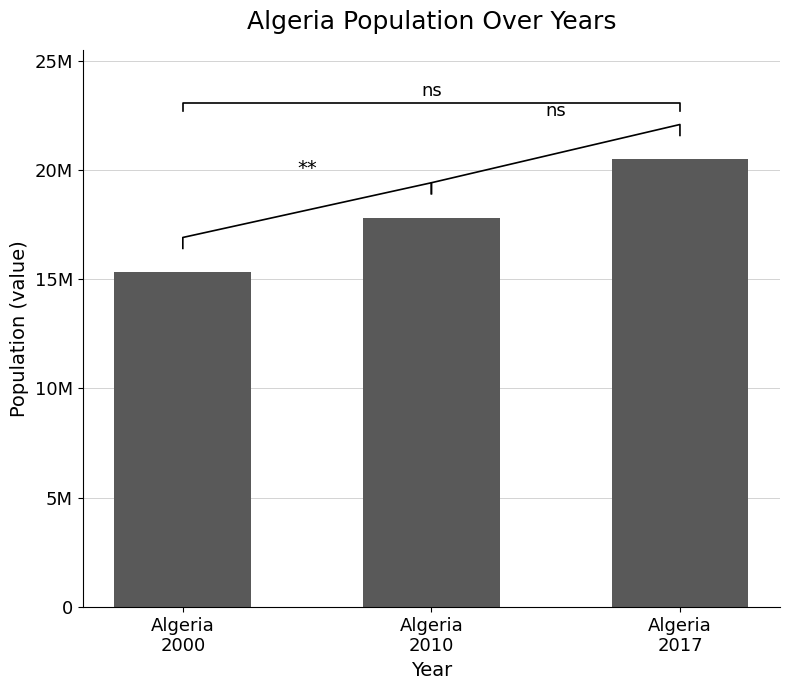

What is the value of the 1st bar from the left?

15311138